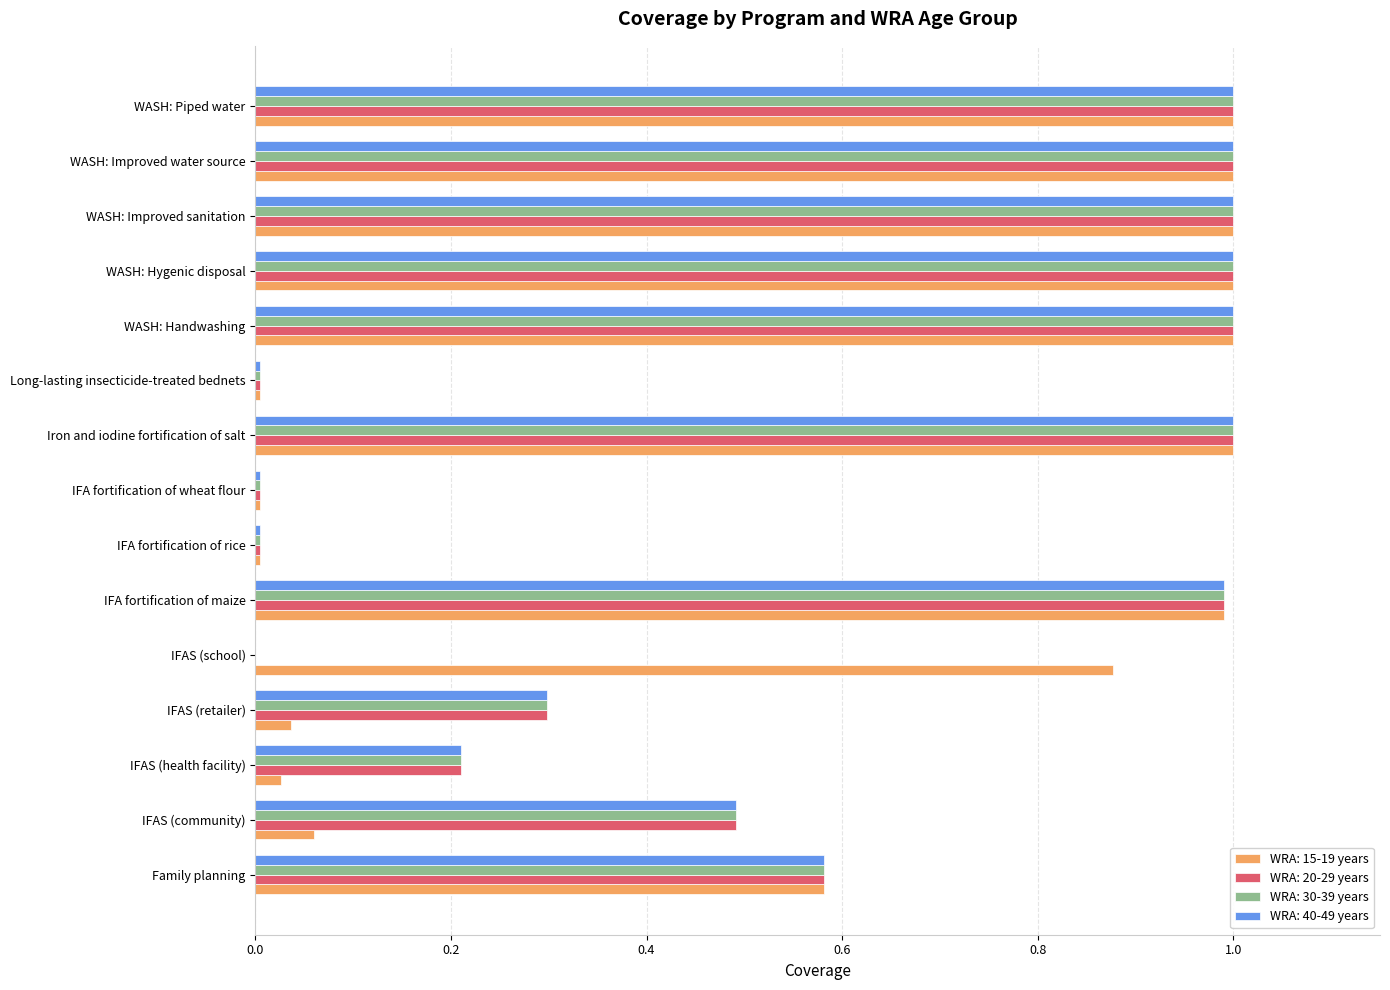

What is the difference between the WRA: 15-19 years values at IFAS (school) and IFAS (community)?

0.8